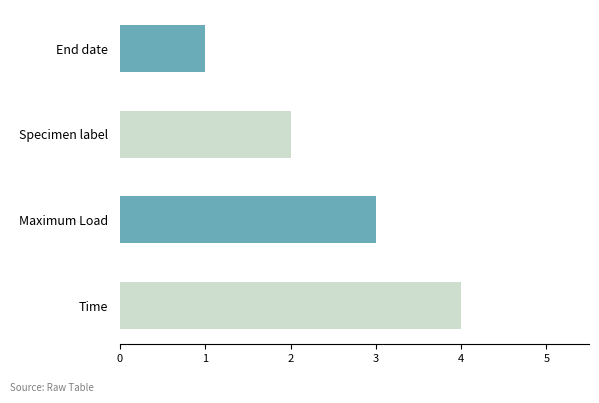

What is the ratio of the value at Time to the value at End date?

4.0